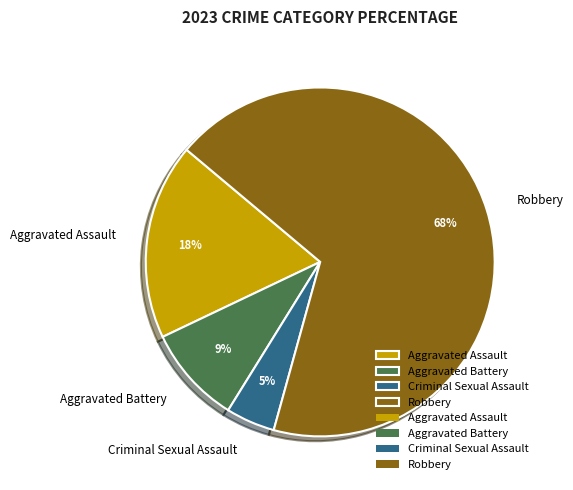

To the nearest percent, what is the combined percentage of Robbery and Aggravated Battery?

77%